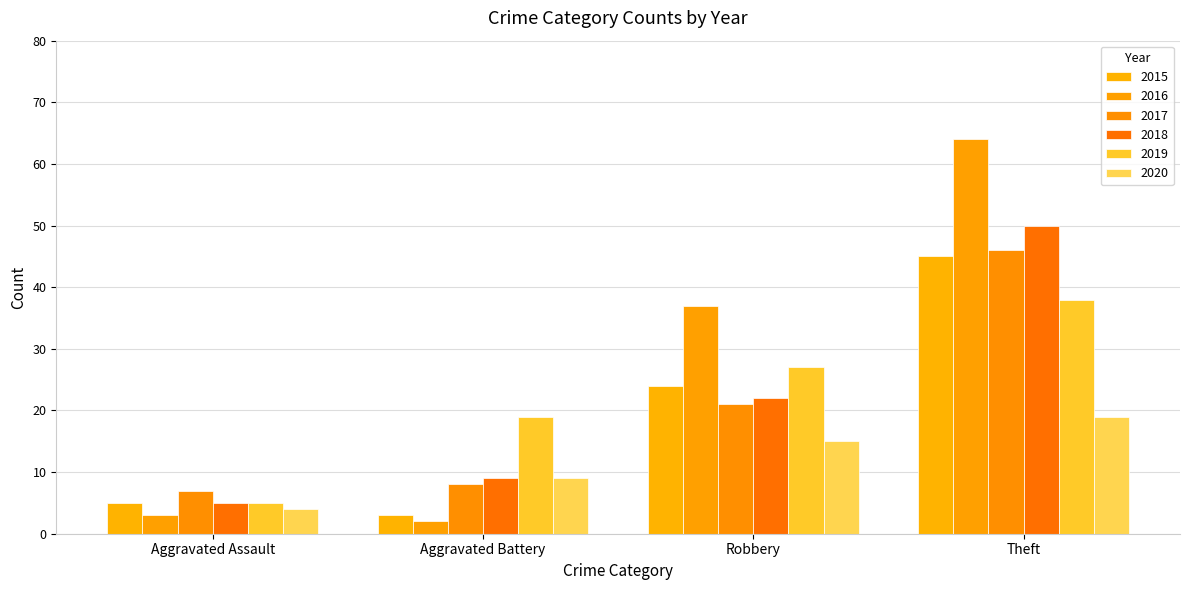

What is the difference between the 2018 values at Theft and Robbery?

28